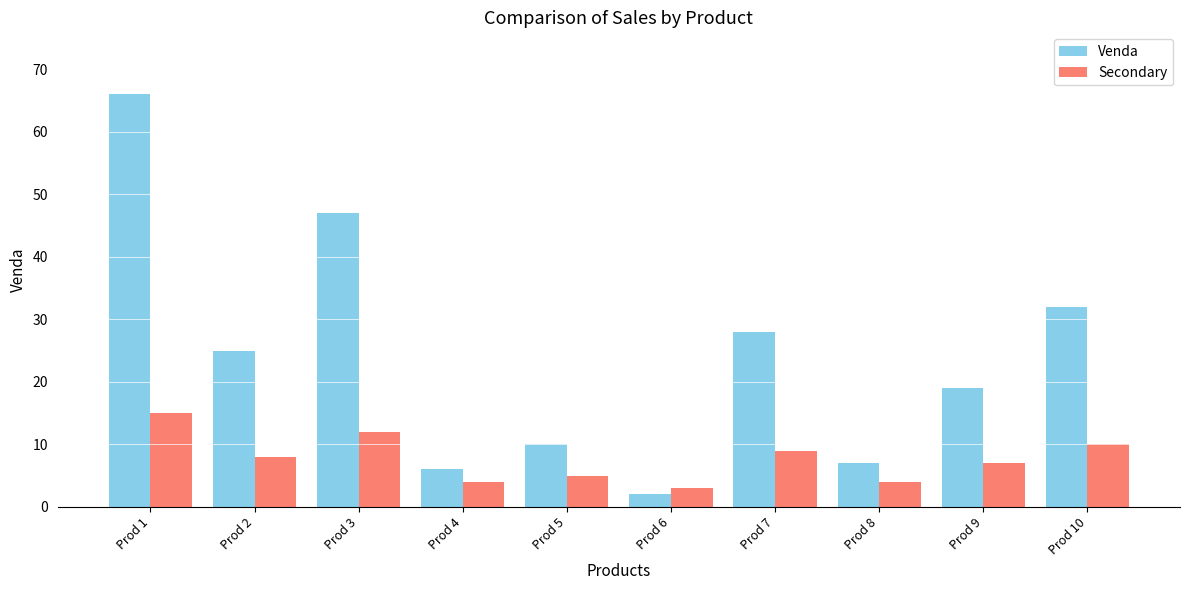

What is the value of the Secondary bar at the 1st from the left?

15